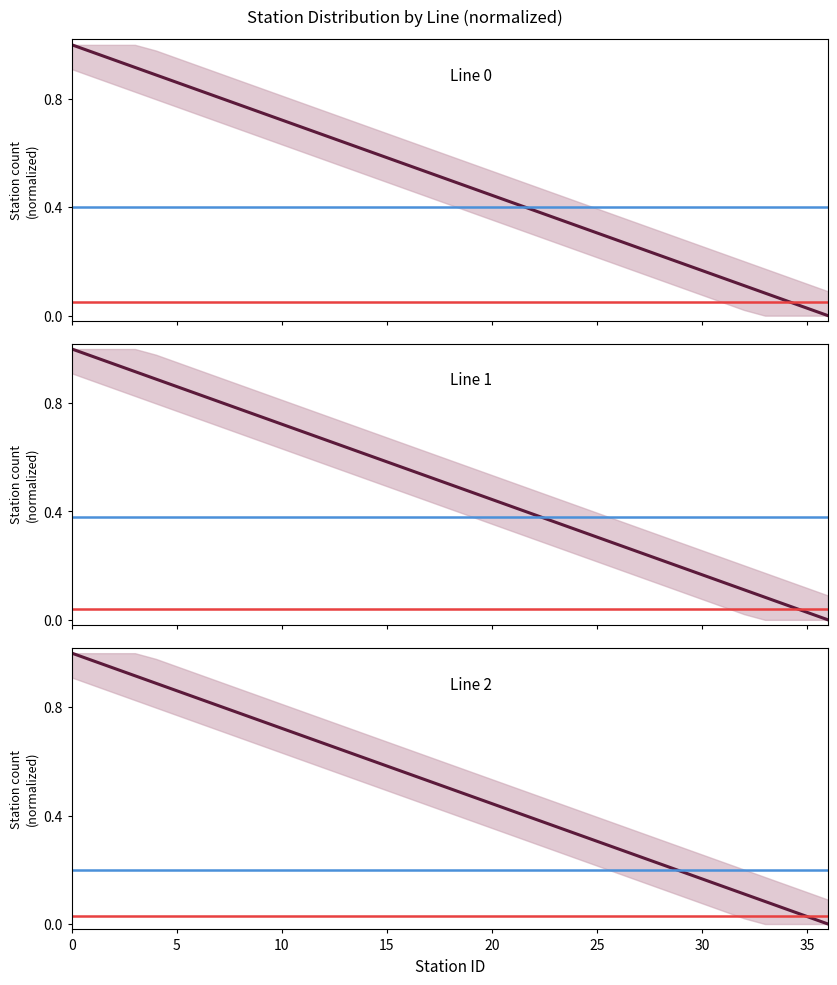

Which series has the largest total across all categories?

Line 0